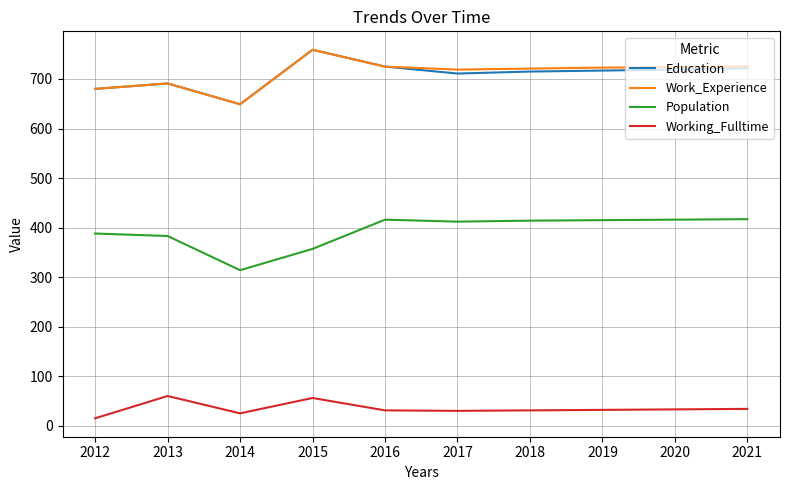

What is the spread (max minus min) of values at 2019?

691